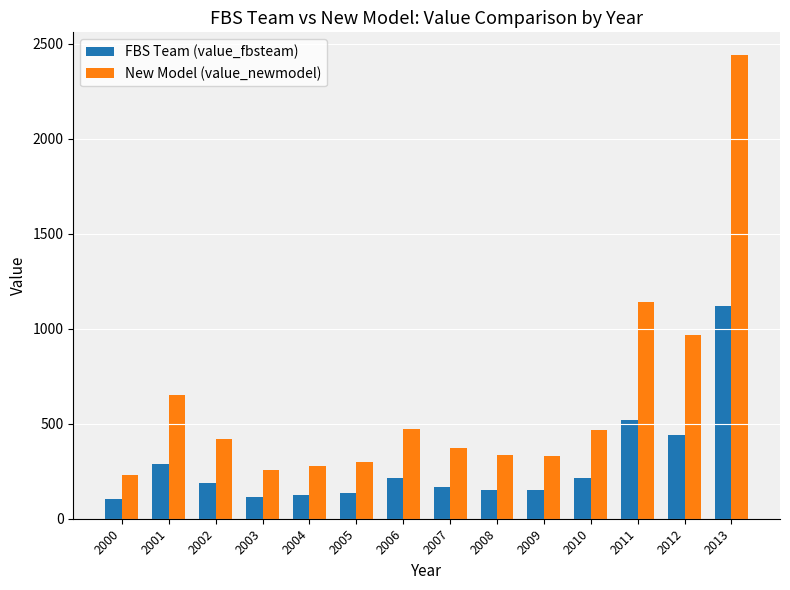

What is the minimum value for FBS Team (value_fbsteam)?

102.8